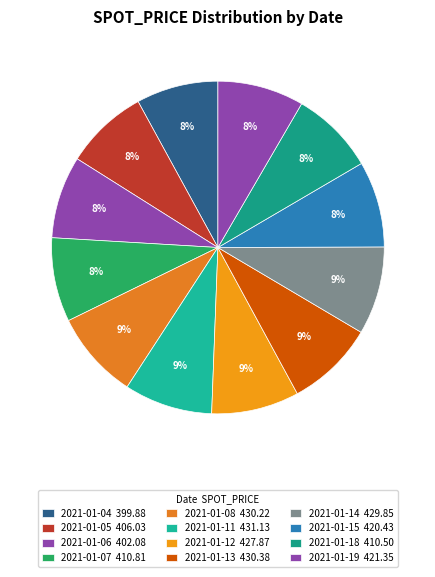

How many slices are in this pie chart?

12